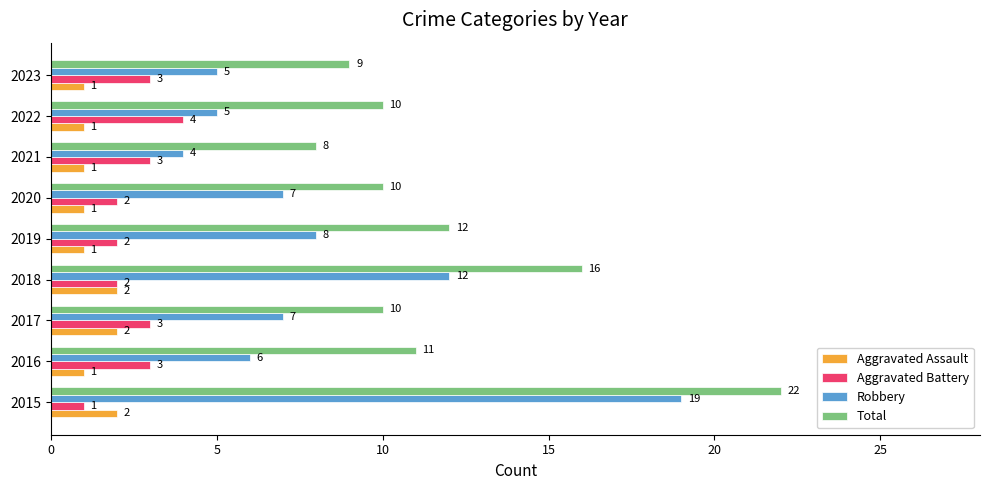

At how many categories does at least one series exceed 18?

1